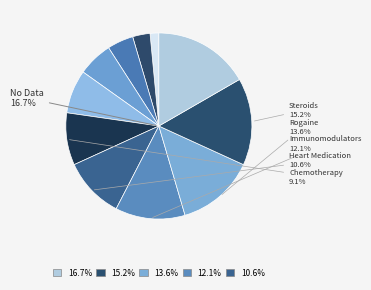

Which has a higher value, Antifungal Cream or Rogaine?

Rogaine